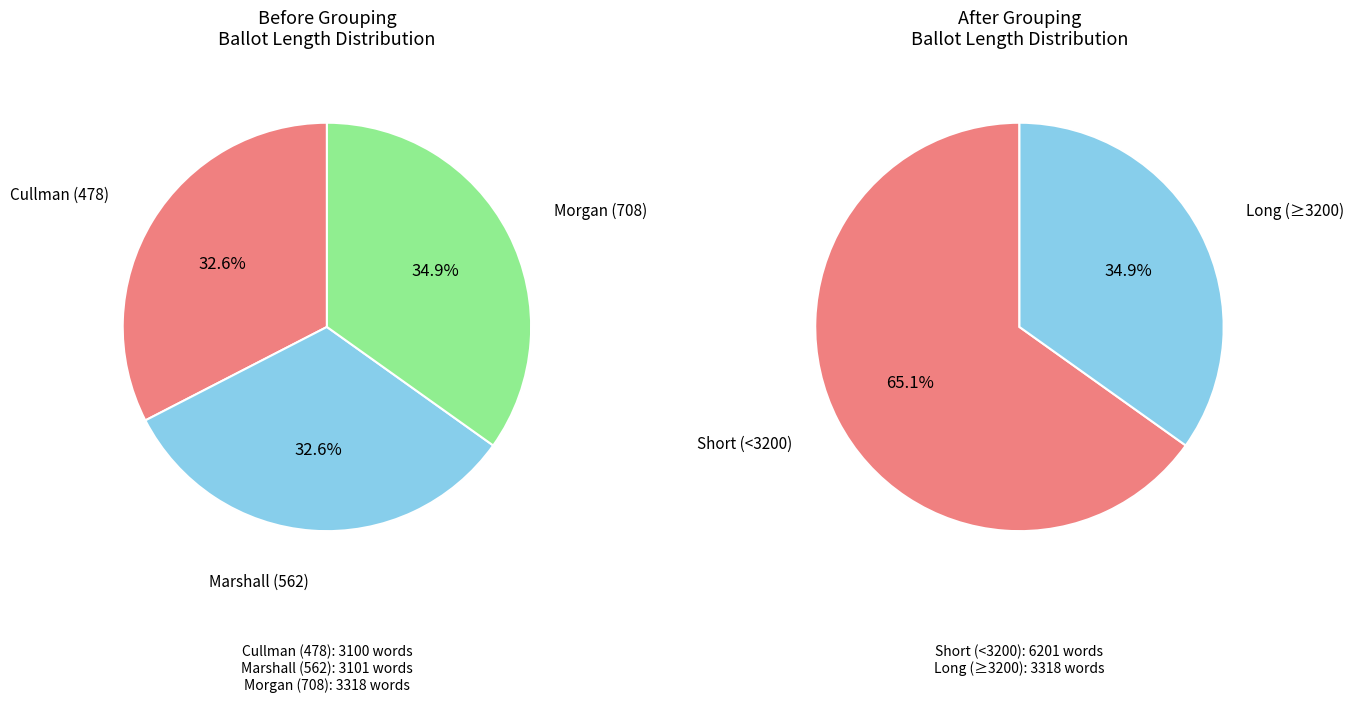

Rank the categories by value from lowest to highest.

Cullman (478), Marshall (562), Morgan (708)